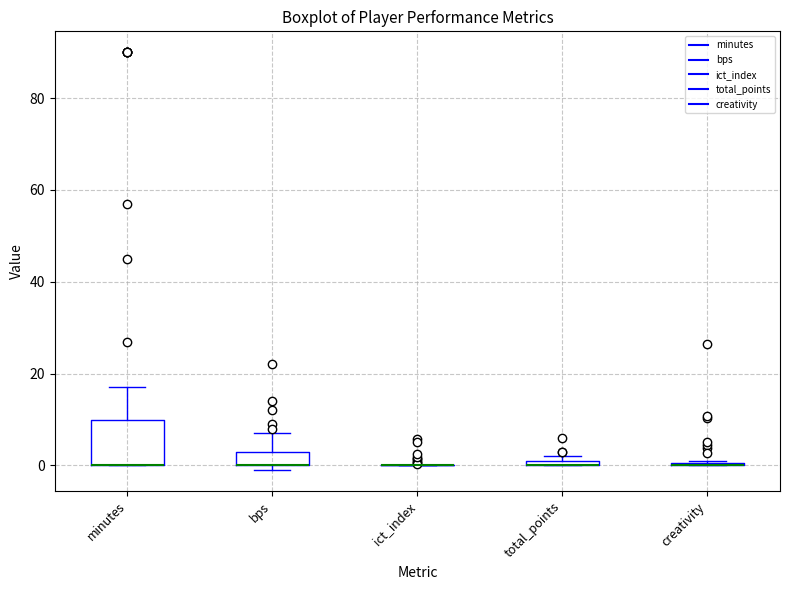

Which box is the tallest, from its lower edge to its upper edge?

minutes